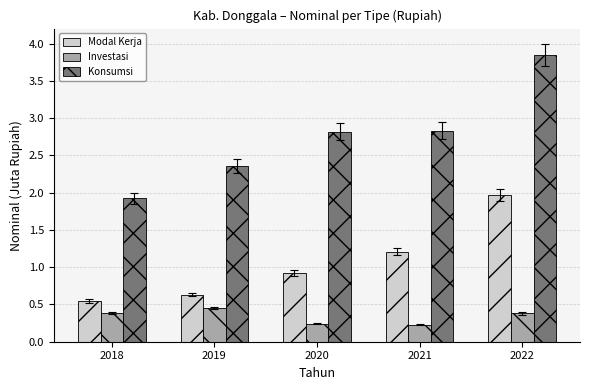

What is the maximum value for Modal Kerja?

2.0